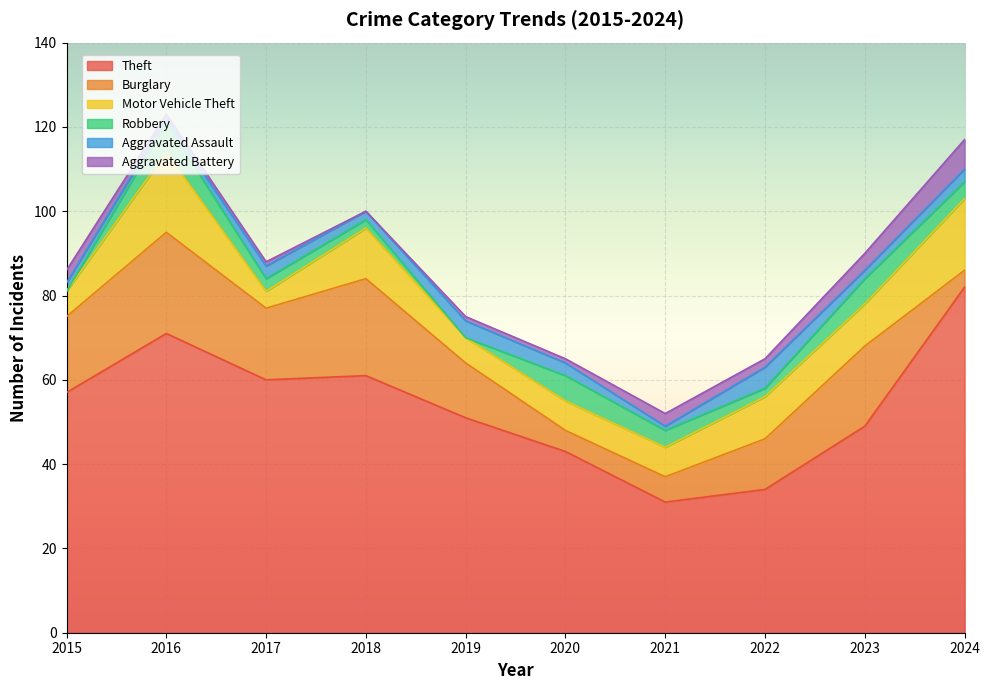

Which category has the highest value in the Theft series?

2024